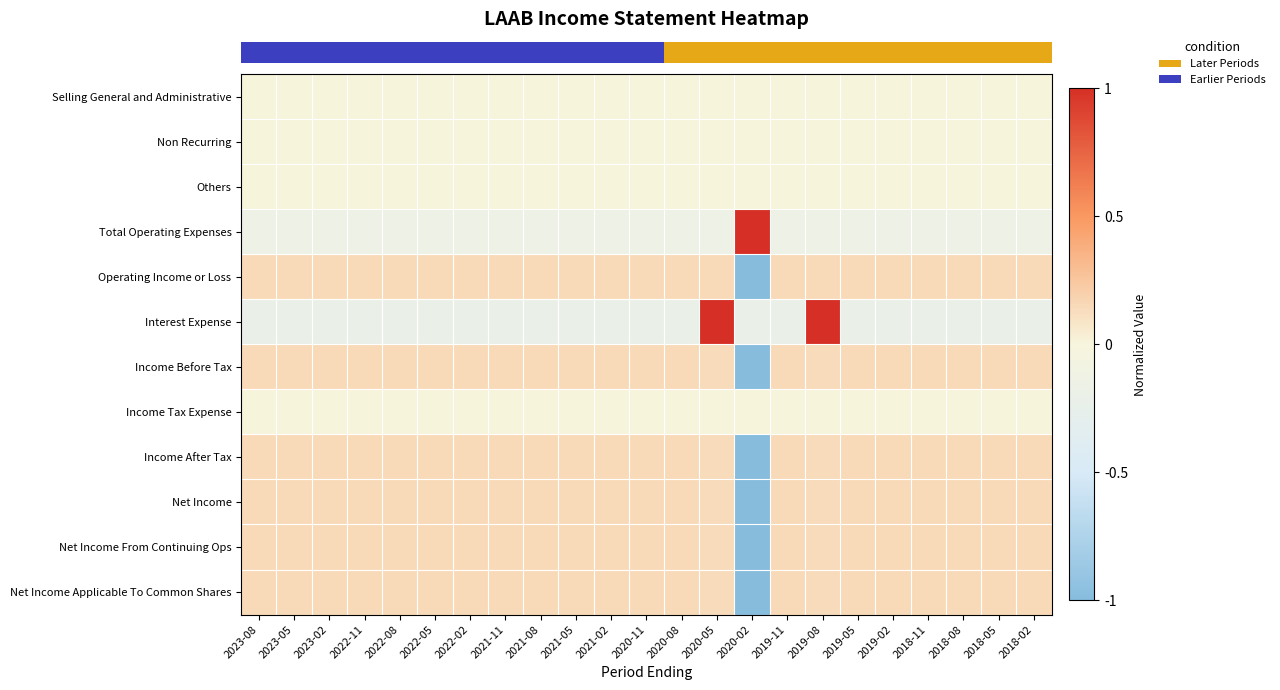

Reading left to right, extract all data points from this chart.

row_0: 0.0	0.0	0.0	0.0	0.0	0.0	0.0	0.0	0.0	0.0	0.0	0.0	0.0	0.0	0.0	0.0	0.0	0.0	0.0	0.0	0.0	0.0	0.0
row_1: 0.0	0.0	0.0	0.0	0.0	0.0	0.0	0.0	0.0	0.0	0.0	0.0	0.0	0.0	0.0	0.0	0.0	0.0	0.0	0.0	0.0	0.0	0.0
row_2: 0.0	0.0	0.0	0.0	0.0	0.0	0.0	0.0	0.0	0.0	0.0	0.0	0.0	0.0	0.0	0.0	0.0	0.0	0.0	0.0	0.0	0.0	0.0
row_3: -0.1	-0.1	-0.1	-0.1	-0.1	-0.1	-0.1	-0.1	-0.1	-0.1	-0.1	-0.1	-0.1	-0.1	1.0	-0.1	-0.1	-0.1	-0.1	-0.1	-0.1	-0.1	-0.1
row_4: 0.1	0.1	0.1	0.1	0.1	0.1	0.1	0.1	0.1	0.1	0.1	0.1	0.1	0.1	-1.0	0.1	0.1	0.1	0.1	0.1	0.1	0.1	0.1
row_5: -0.2	-0.2	-0.2	-0.2	-0.2	-0.2	-0.2	-0.2	-0.2	-0.2	-0.2	-0.2	-0.2	1.0	-0.2	-0.2	1.0	-0.2	-0.2	-0.2	-0.2	-0.2	-0.2
row_6: 0.1	0.1	0.1	0.1	0.1	0.1	0.1	0.1	0.1	0.1	0.1	0.1	0.1	0.1	-1.0	0.1	0.1	0.1	0.1	0.1	0.1	0.1	0.1
row_7: 0.0	0.0	0.0	0.0	0.0	0.0	0.0	0.0	0.0	0.0	0.0	0.0	0.0	0.0	0.0	0.0	0.0	0.0	0.0	0.0	0.0	0.0	0.0
row_8: 0.1	0.1	0.1	0.1	0.1	0.1	0.1	0.1	0.1	0.1	0.1	0.1	0.1	0.1	-1.0	0.1	0.1	0.1	0.1	0.1	0.1	0.1	0.1
row_9: 0.1	0.1	0.1	0.1	0.1	0.1	0.1	0.1	0.1	0.1	0.1	0.1	0.1	0.1	-1.0	0.1	0.1	0.1	0.1	0.1	0.1	0.1	0.1
row_10: 0.1	0.1	0.1	0.1	0.1	0.1	0.1	0.1	0.1	0.1	0.1	0.1	0.1	0.1	-1.0	0.1	0.1	0.1	0.1	0.1	0.1	0.1	0.1
row_11: 0.1	0.1	0.1	0.1	0.1	0.1	0.1	0.1	0.1	0.1	0.1	0.1	0.1	0.1	-1.0	0.1	0.1	0.1	0.1	0.1	0.1	0.1	0.1